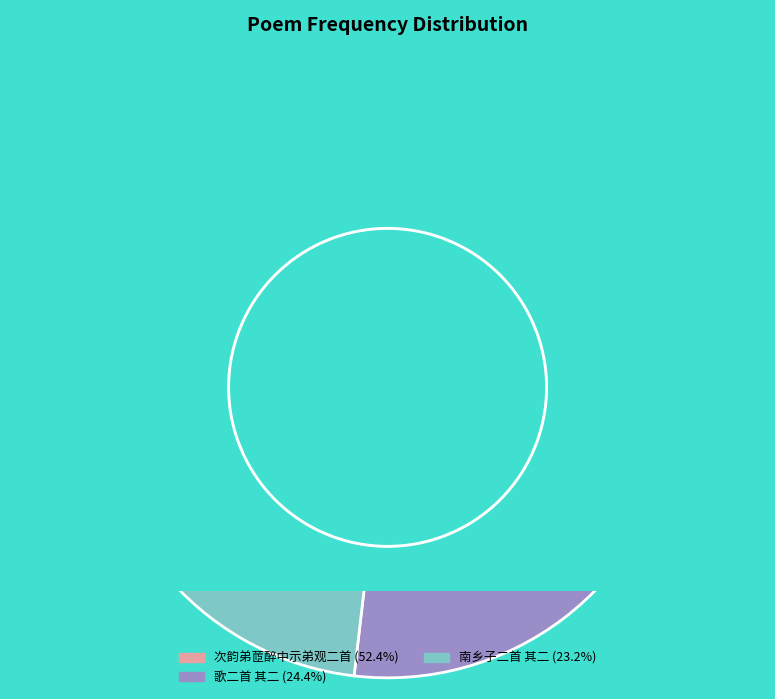

How many slices are in this pie chart?

3